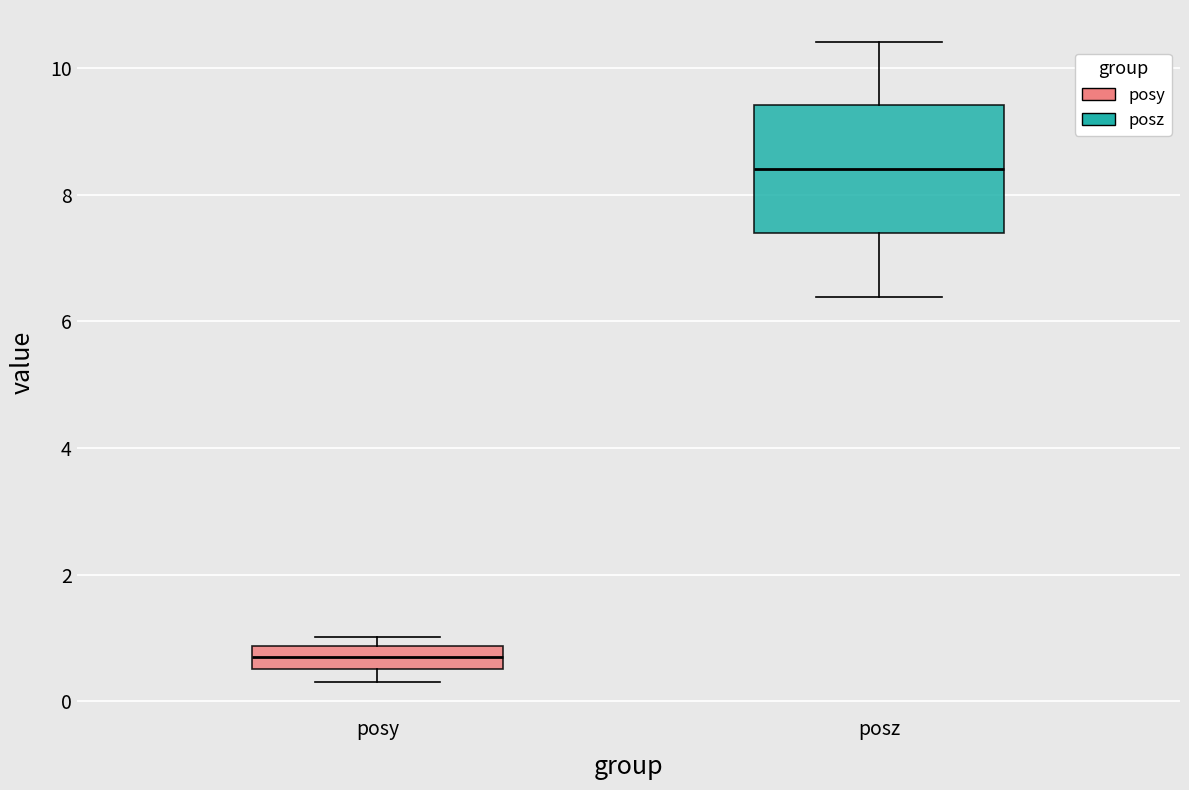

Where does the lower whisker of the box for posy end on the y-axis? The values are not printed on the chart, so give them approximately, as read against the axis.

0.2